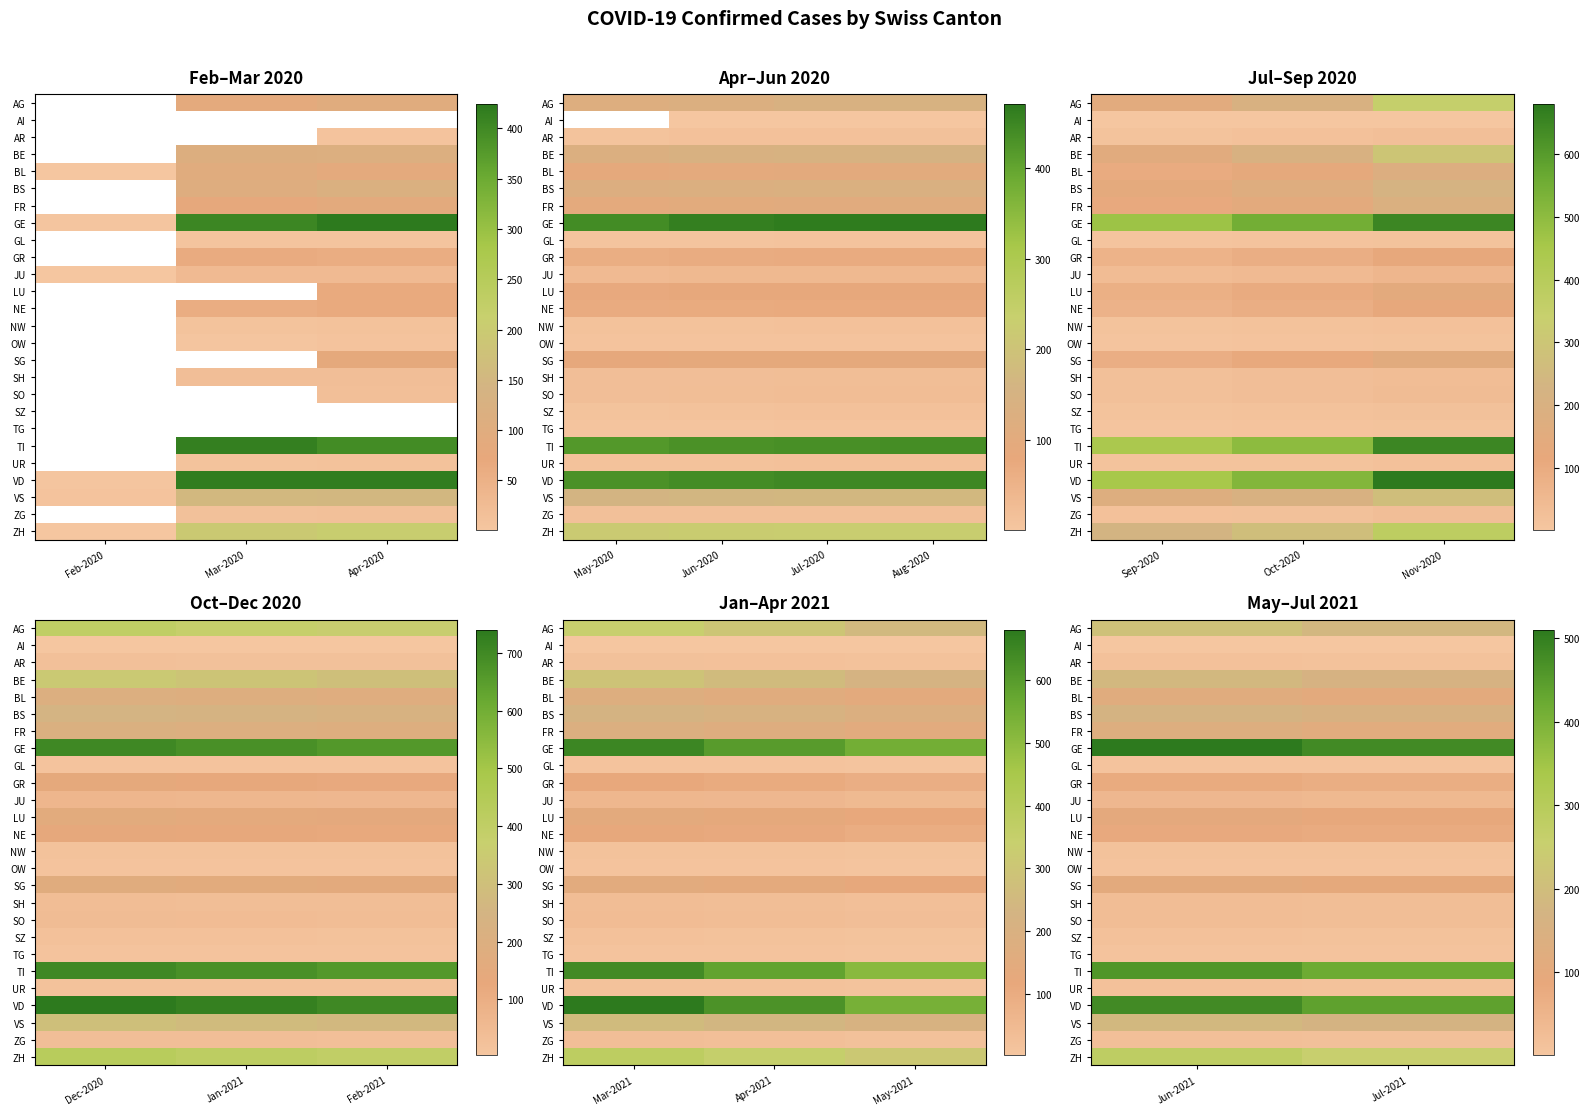

How many data points in FR are less than 130?

1